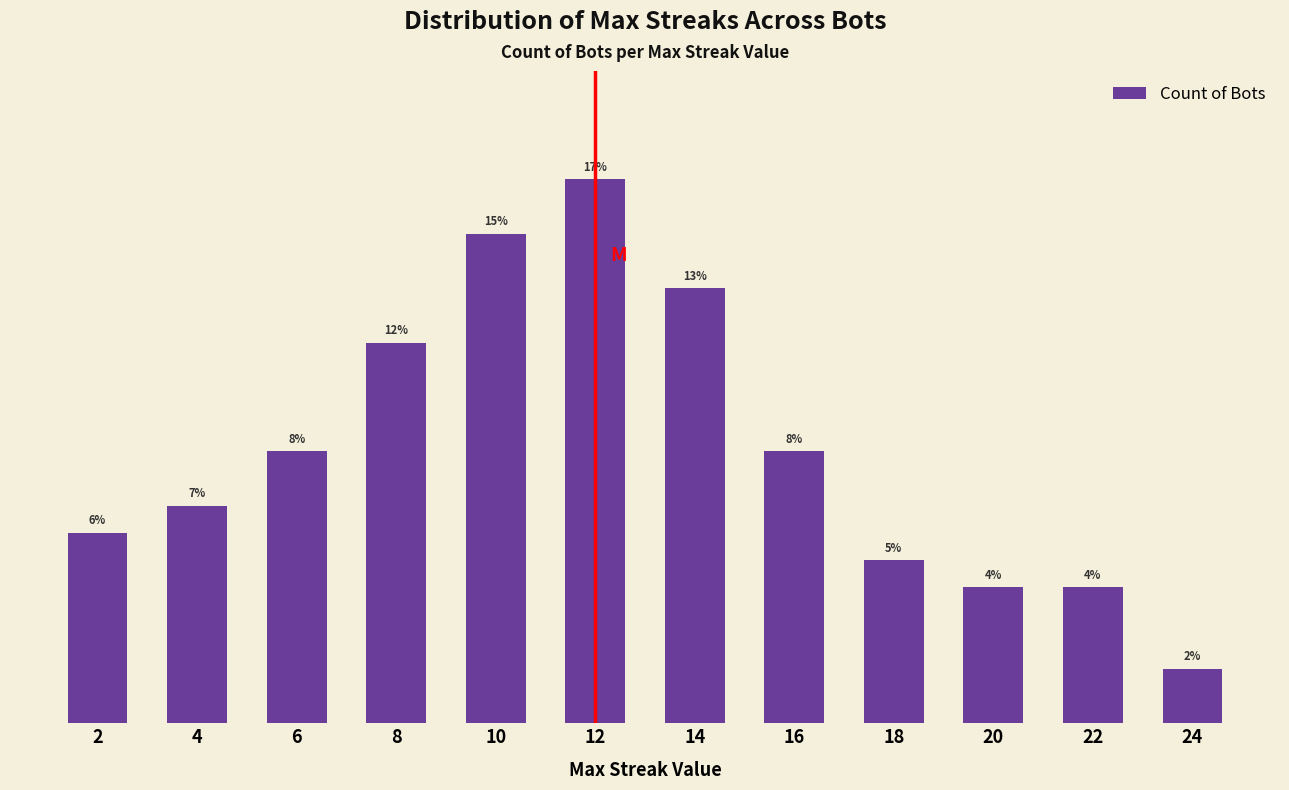

Reading left to right, transcribe all the data shown in this chart.

2=7	4=8	6=10	8=14	10=18	12=20	14=16	16=10	18=6	20=5	22=5	24=2